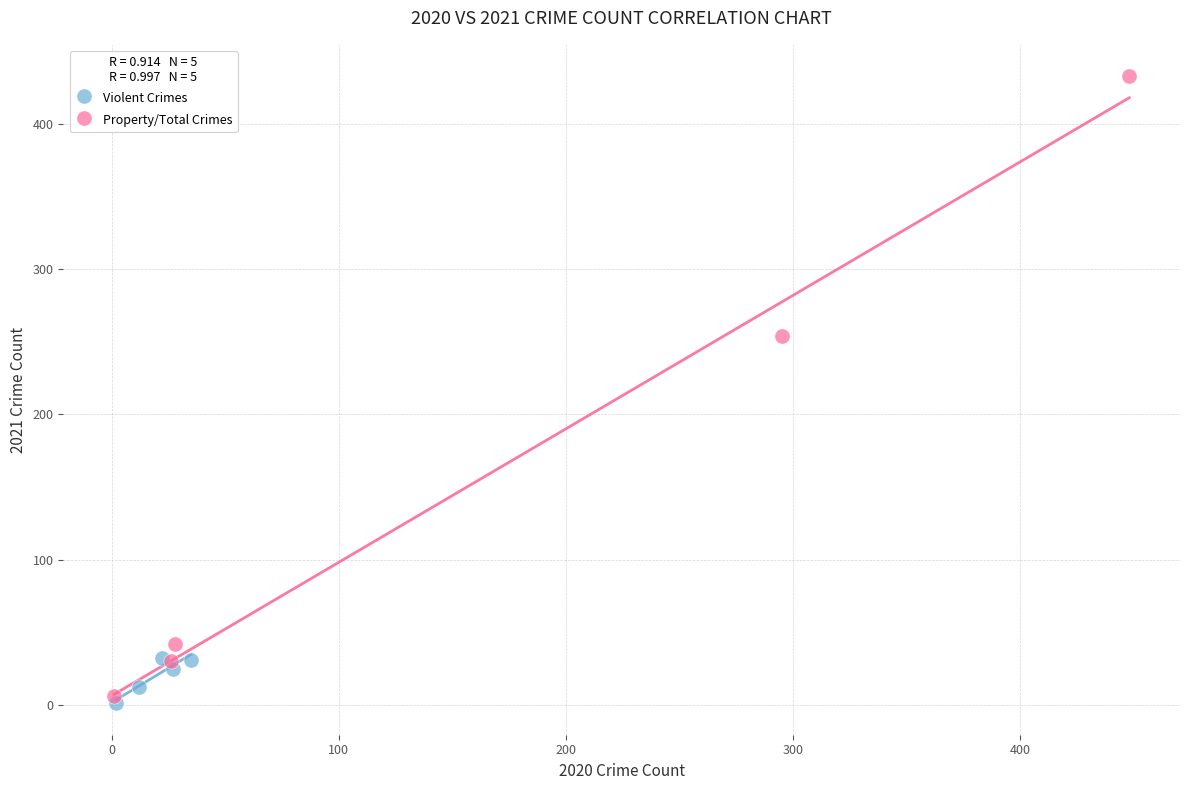

Which series reaches the maximum Y coordinate?

Property/Total Crimes